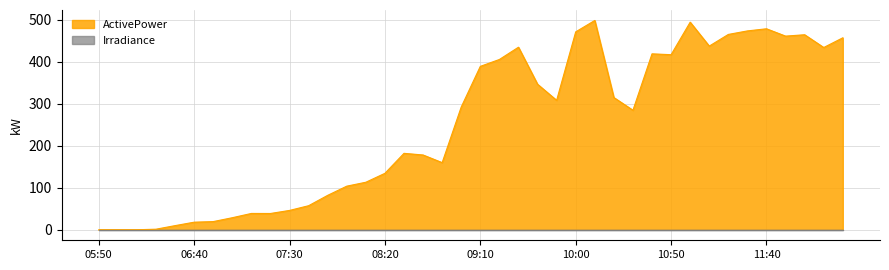

What is the ratio of the value at 12:10 to the value at 07:20?

11.2